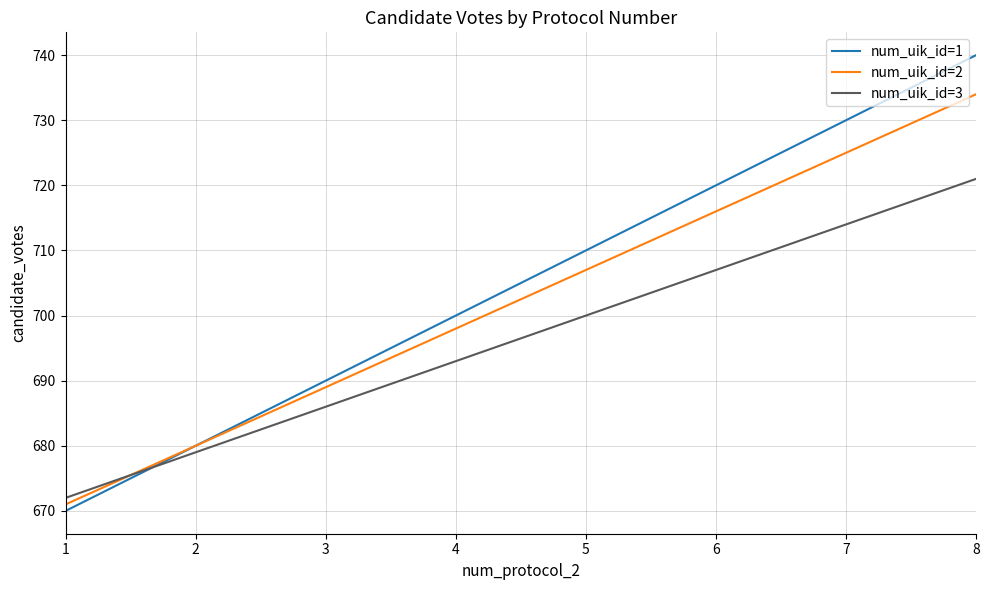

Is it true that num_uik_id=1 equals 291 at 5?

False